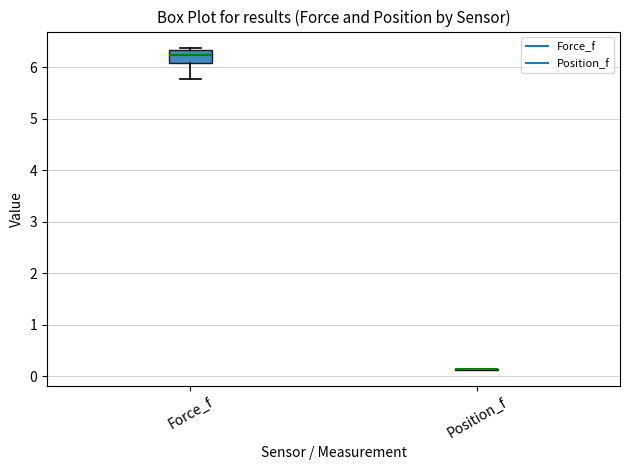

Reading left to right, read every box against the y-axis: the position of its median line, the range the box covers, and the ends of its whiskers. The values are not printed on the chart, so give them approximately, as read against the axis.

Force_f: median 6.2, box 6.1 to 6.3, whiskers 5.8 to 6.4
Position_f: box collapsed to a line at 0.1, whiskers 0.1 to 0.1